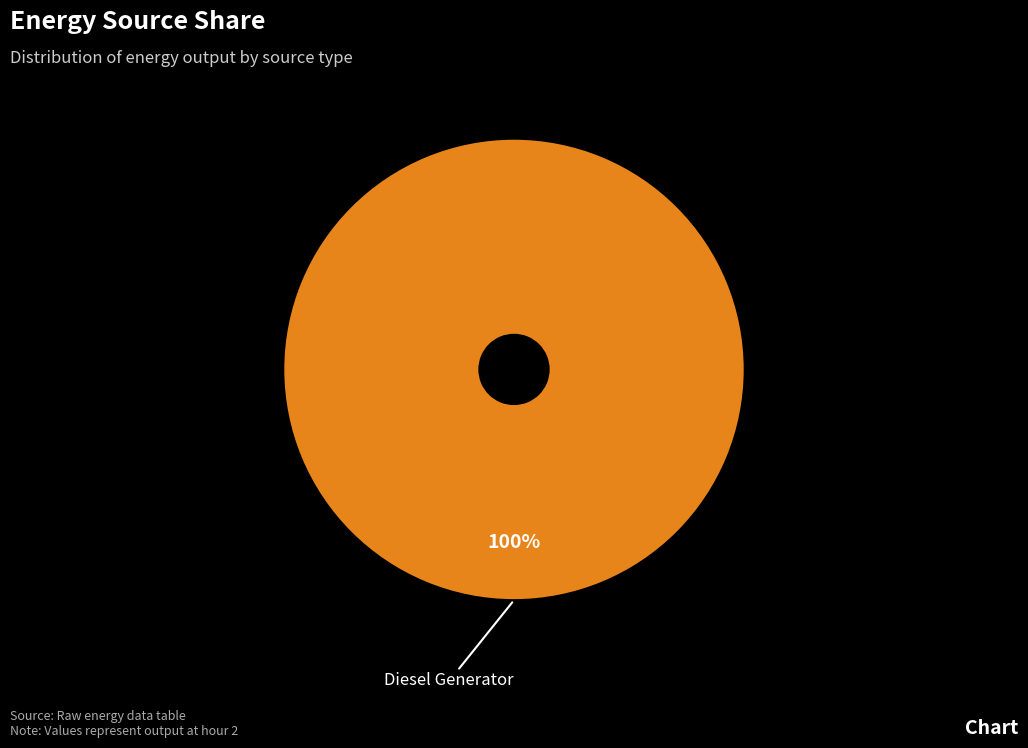

Is there a majority slice in this chart?

Yes